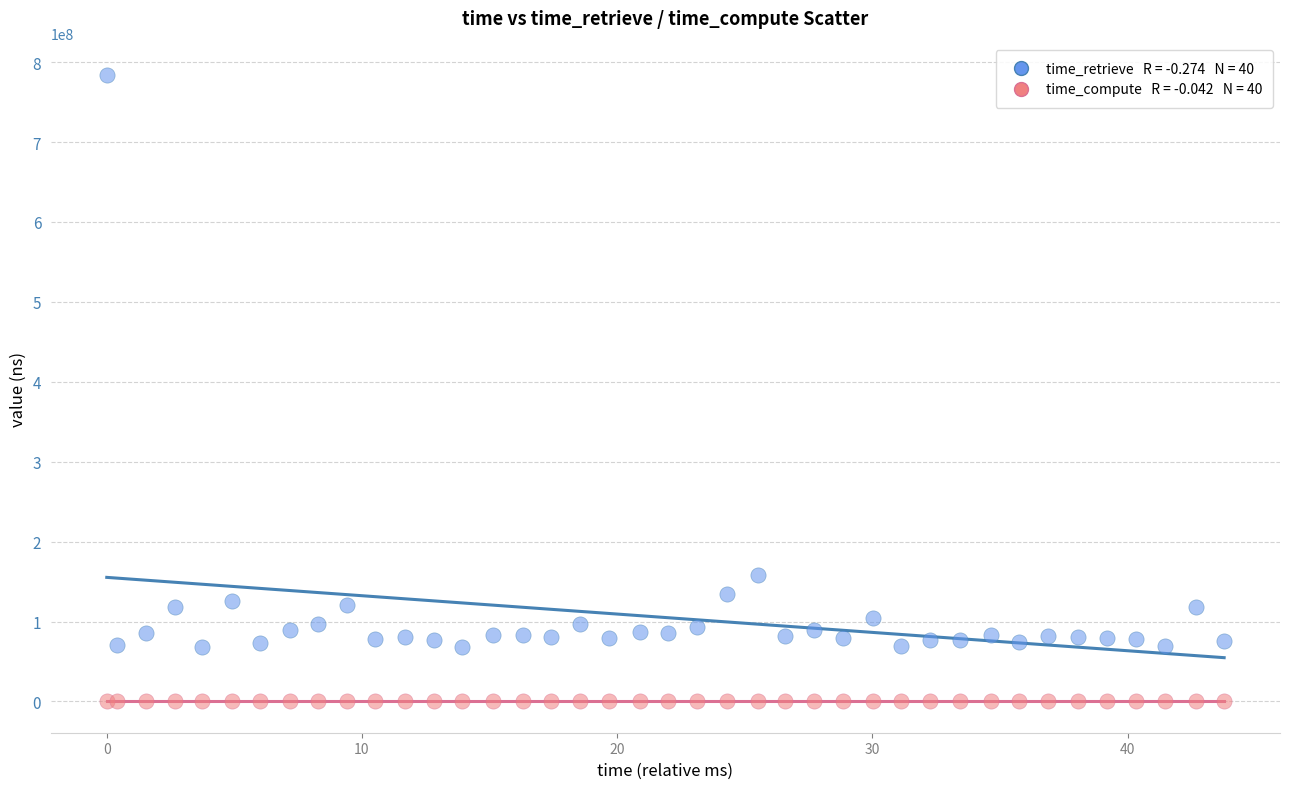

Across all series, what Y value is closest to 392111240?

158112636